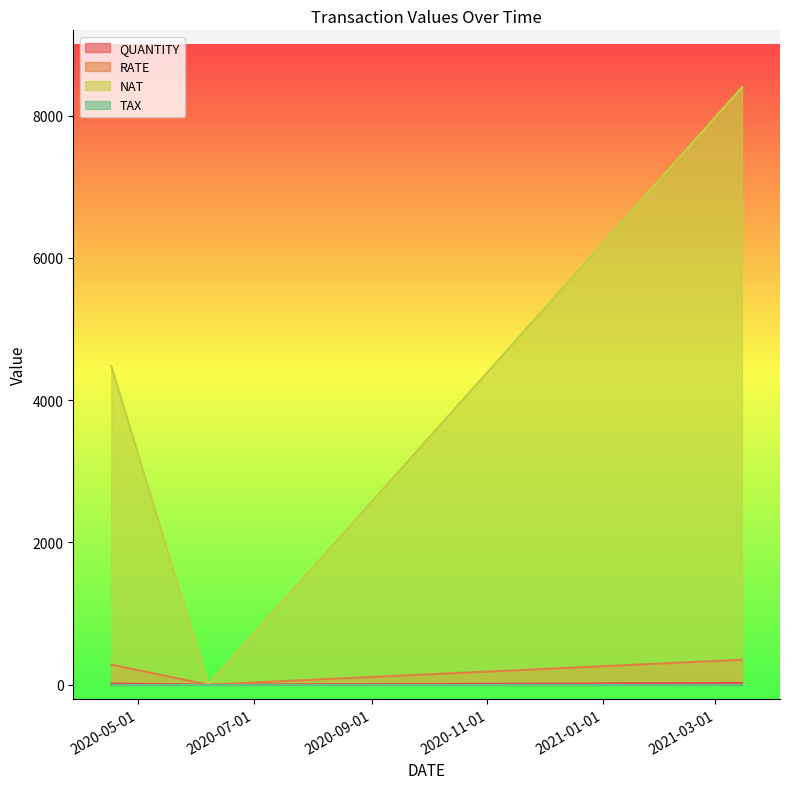

Read the QUANTITY value at 2020-04-17, to the nearest 5.

15